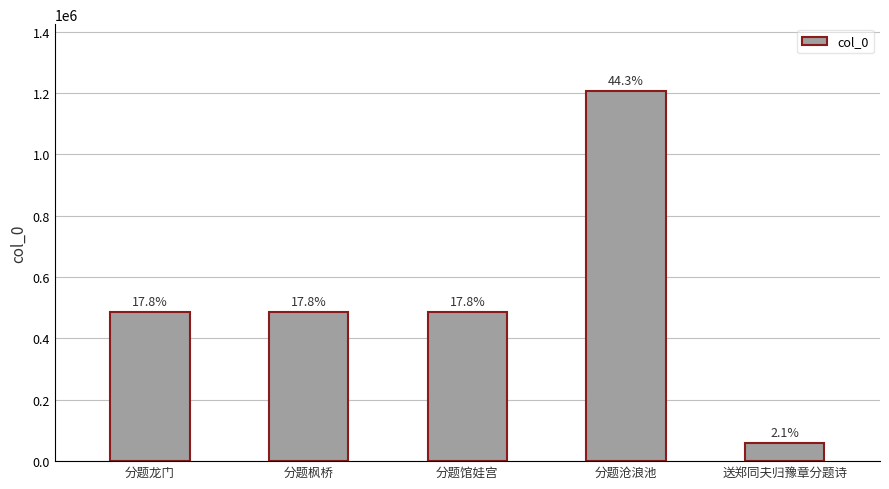

What is the approximate value at 分题枫桥, to the nearest 10?

486110